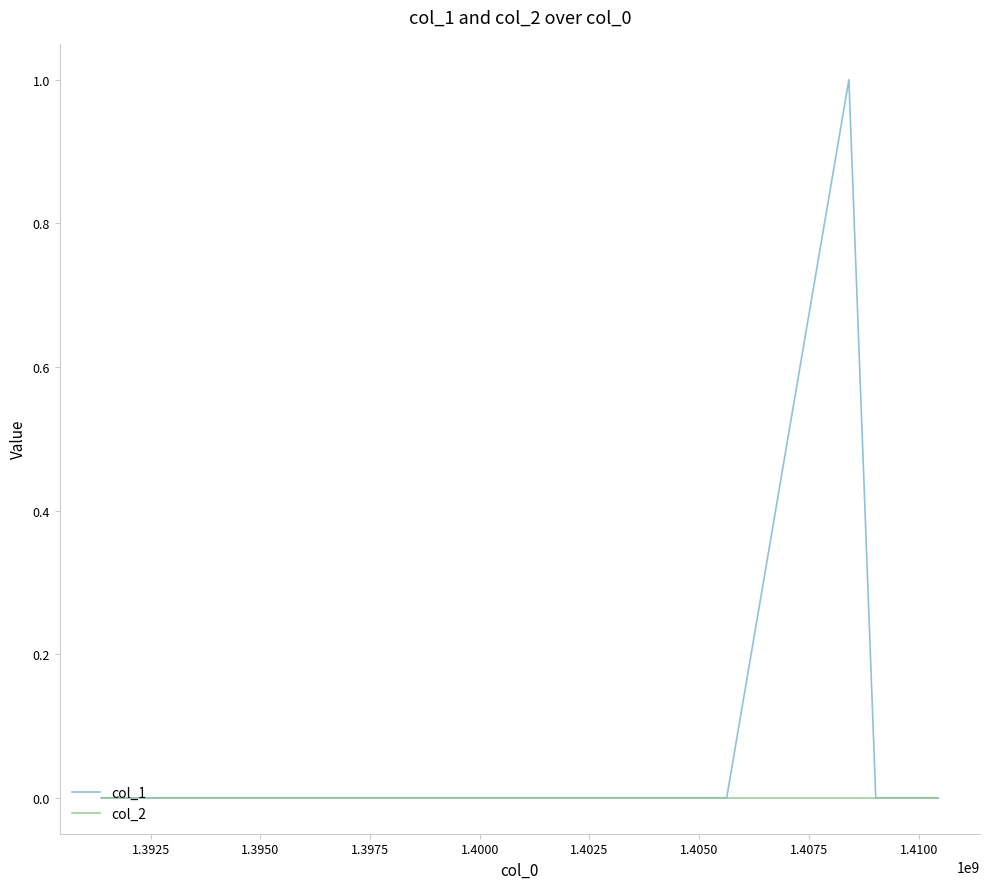

List the series in order of their overall mean, lowest first.

col_2, col_1